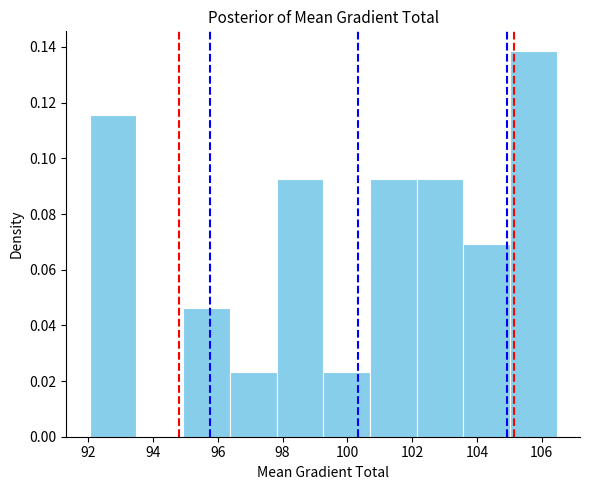

How tall is the bar that spans 100.6 to 102.2 on the x-axis? Neither the bar edges nor the heights are printed on the chart, so give them approximately, as read against the axes.

0.092